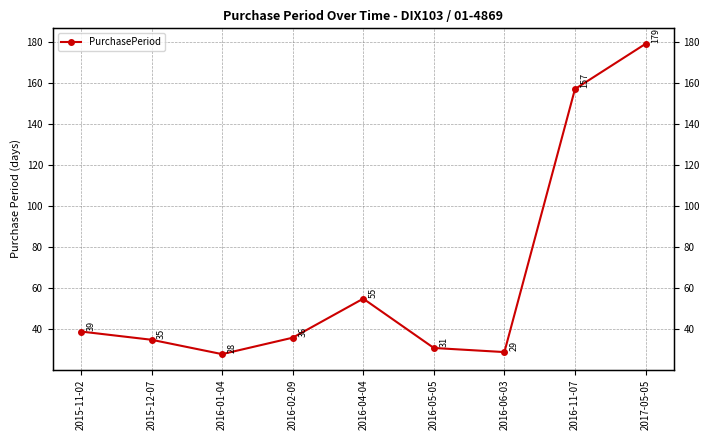

Reading left to right, extract all data points from this chart.

39	35	28	36	55	31	29	157	179